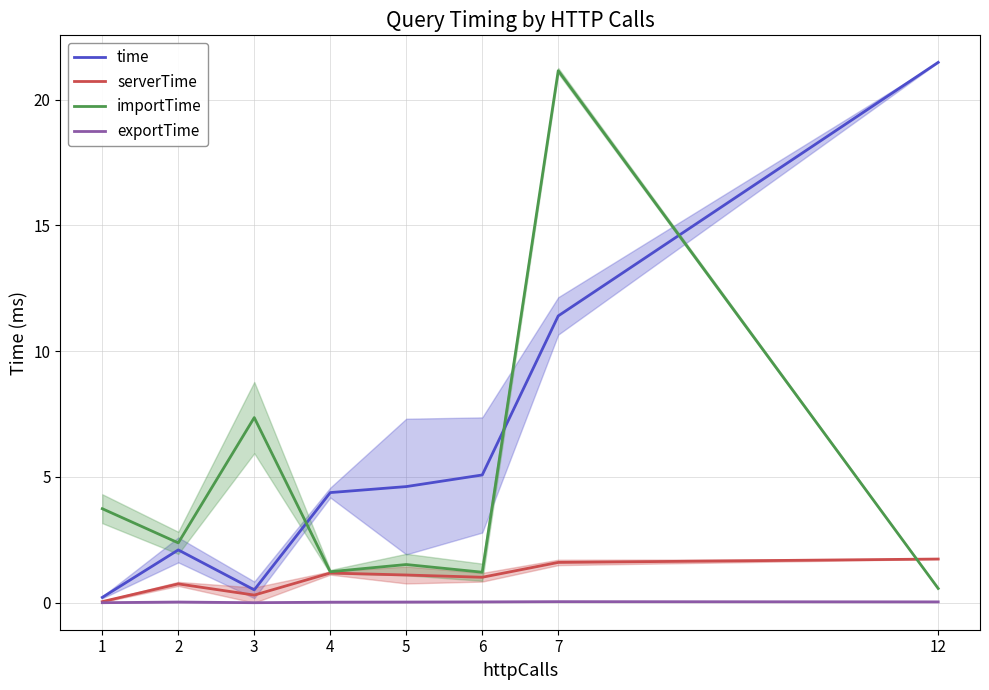

True or false: time and exportTime intersect in this chart.

False